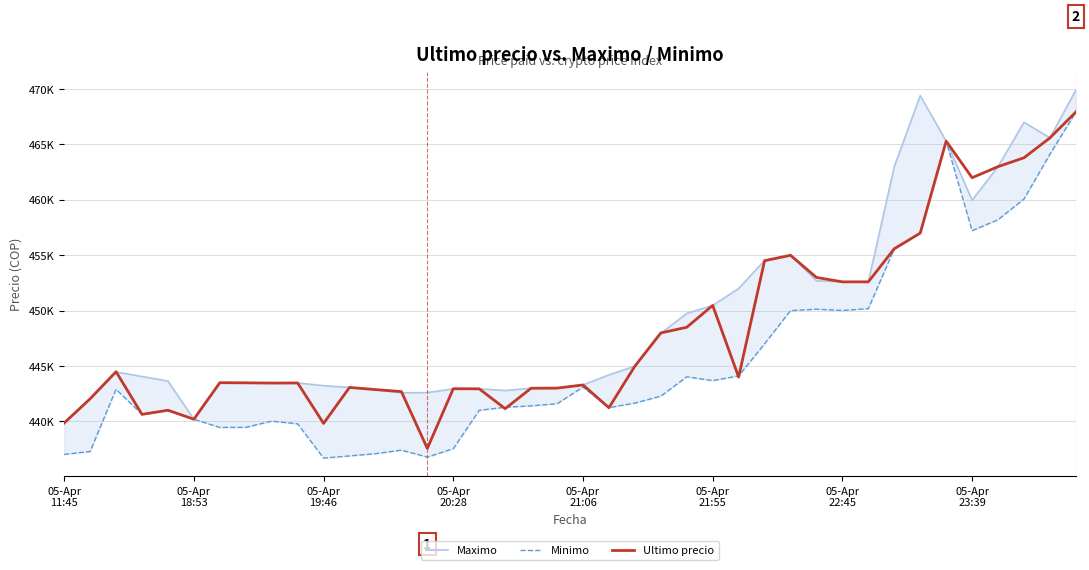

Which series changed the most between 05-Apr 20:28 and 05-Apr 22:45?

Minimo